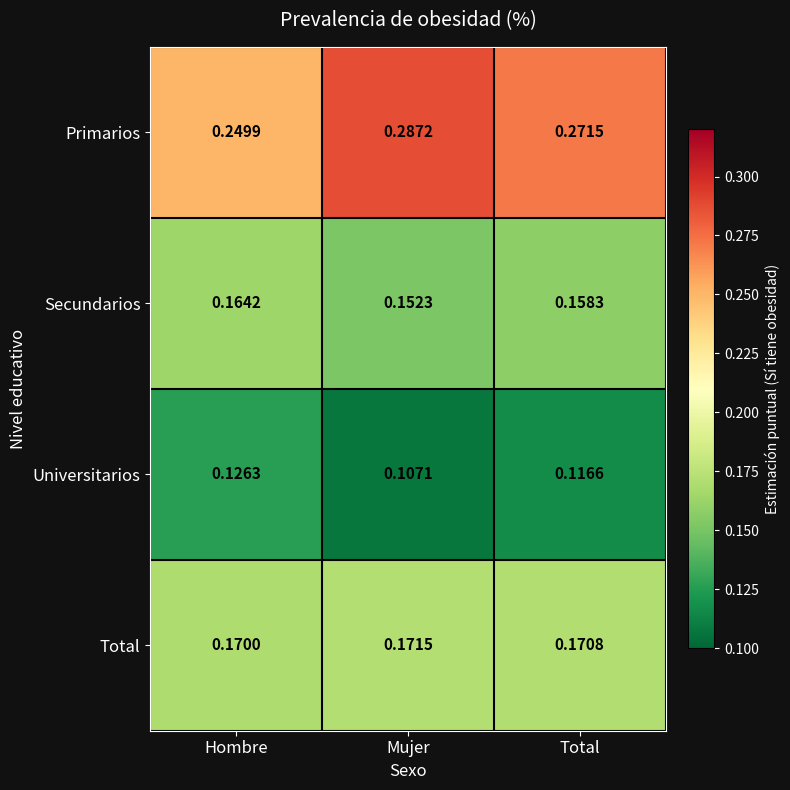

At which label is Secundarios closest to 0?

Mujer